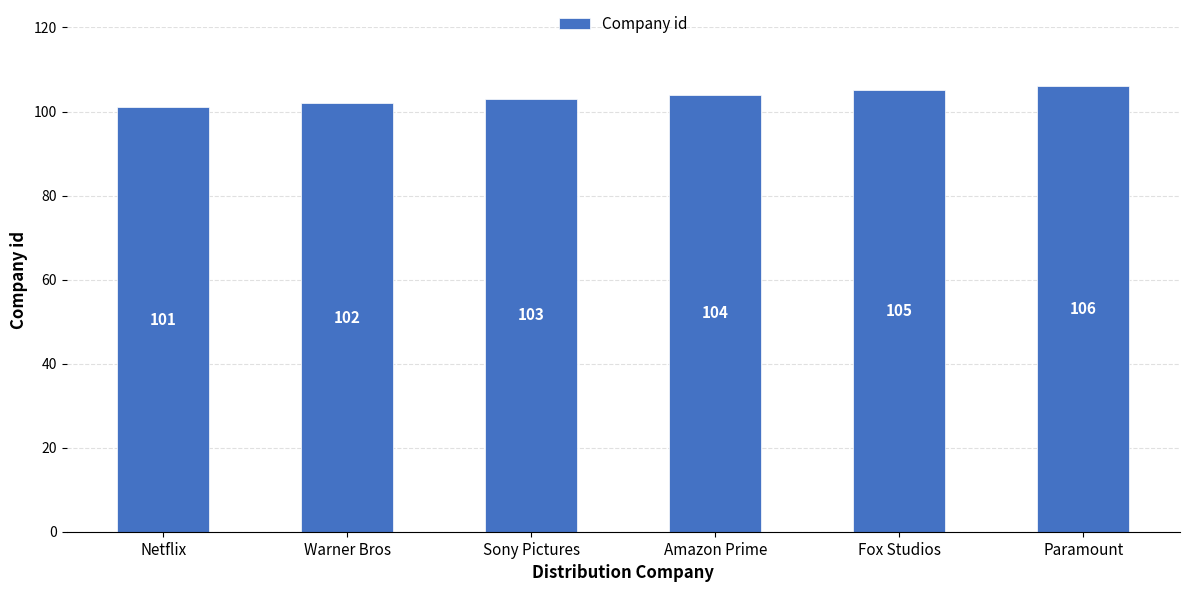

What position from the right is Amazon Prime?

3